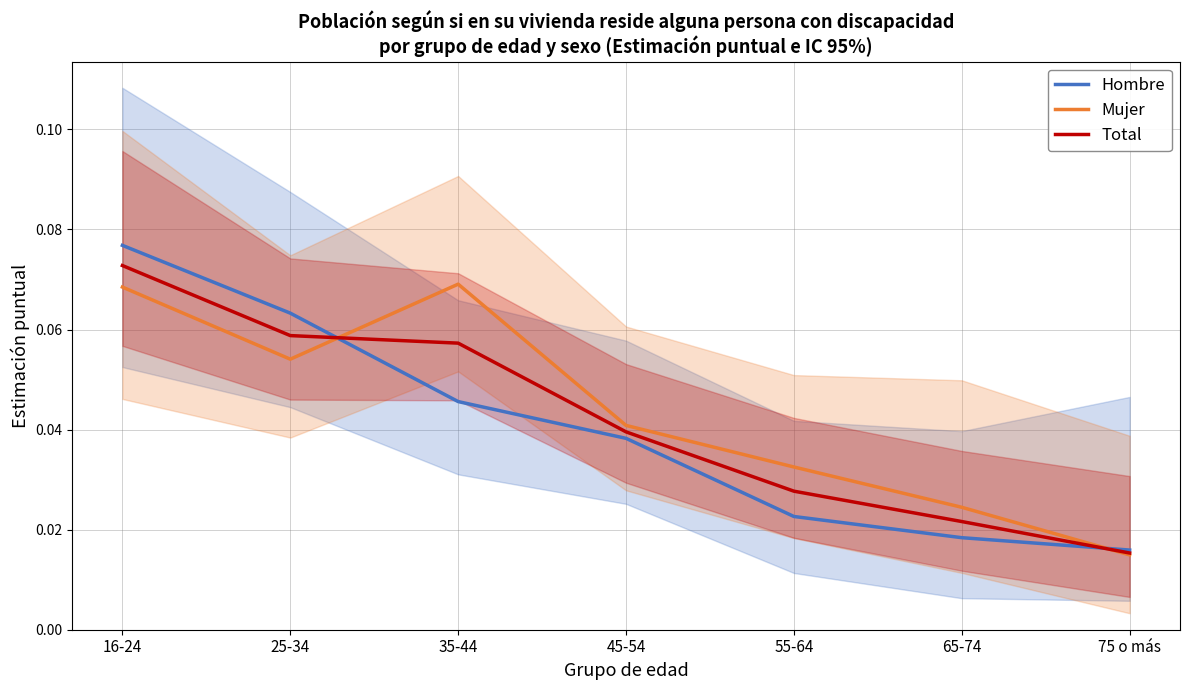

Rank the series by their average value, from lowest to highest.

Hombre, Total, Mujer